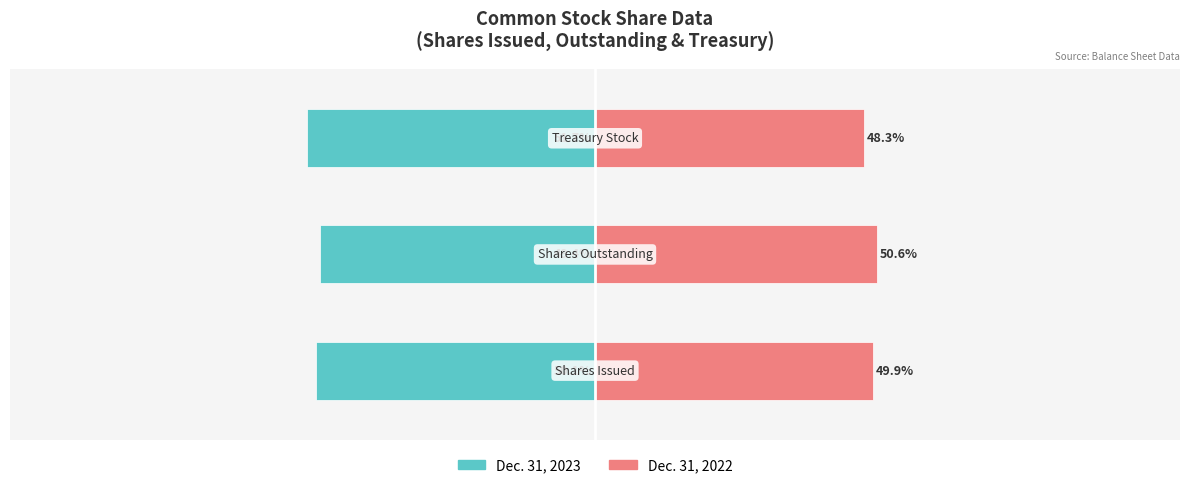

Reading left to right, extract all data points from this chart.

Dec. 31, 2023: 0=-50.1	1=-49.4	2=-51.7
Dec. 31, 2022: 0=49.9	1=50.6	2=48.3